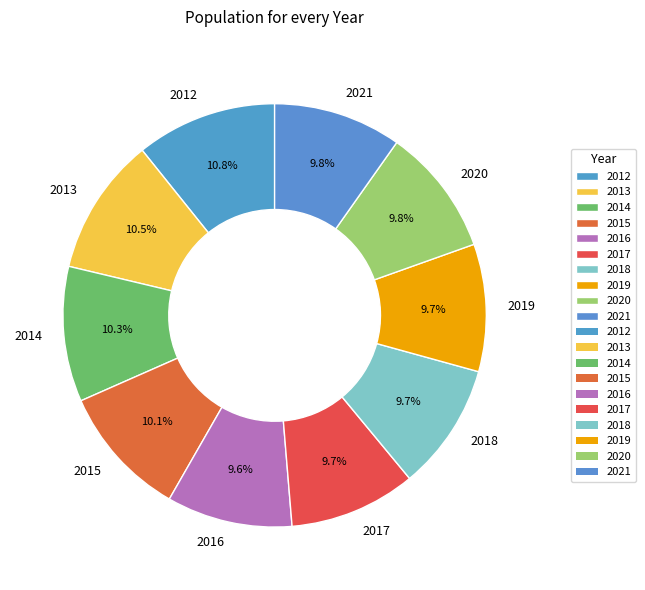

What portion of the pie excludes 2018?

90.3%